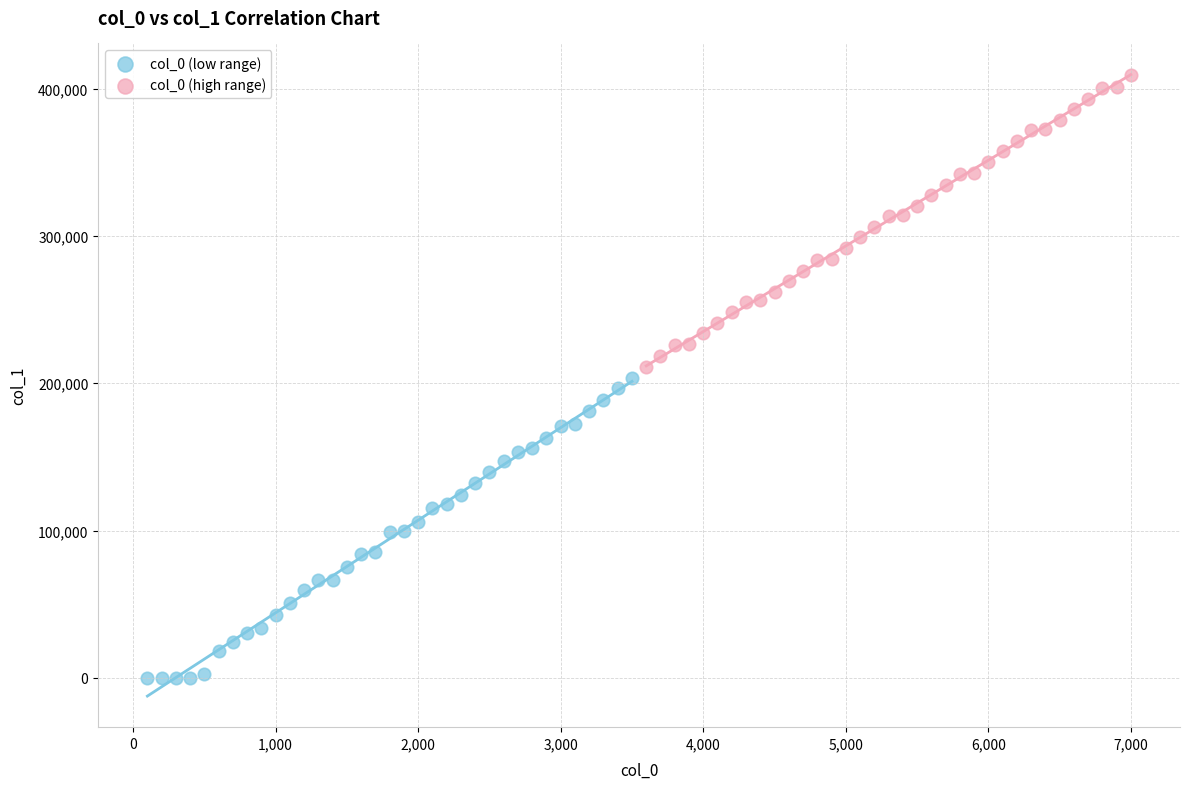

Which series reaches the maximum Y coordinate?

col_0 (high range)